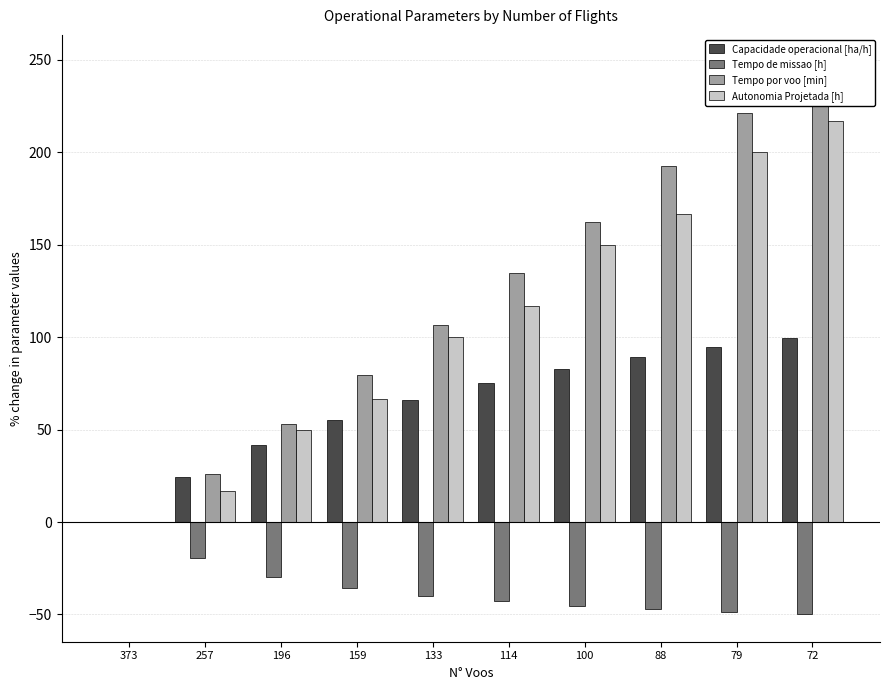

At which category is the sum across all series the highest?

72